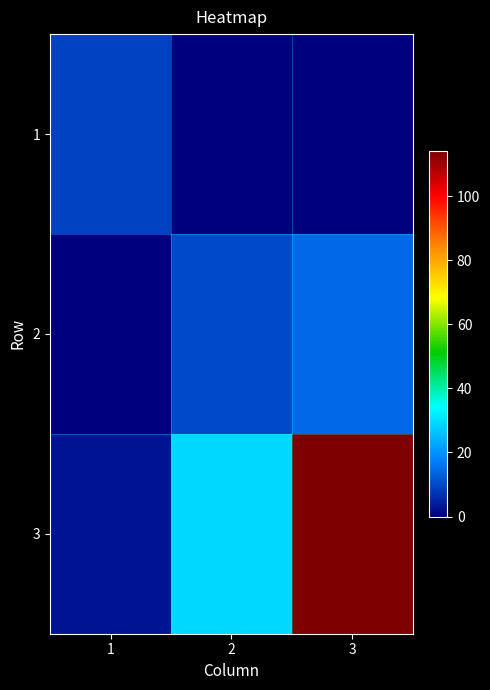

Reading left to right, what are all the values shown in this chart?

1: 1=9	2=0	3=0
2: 1=0	2=10	3=14
3: 1=3	2=29	3=114